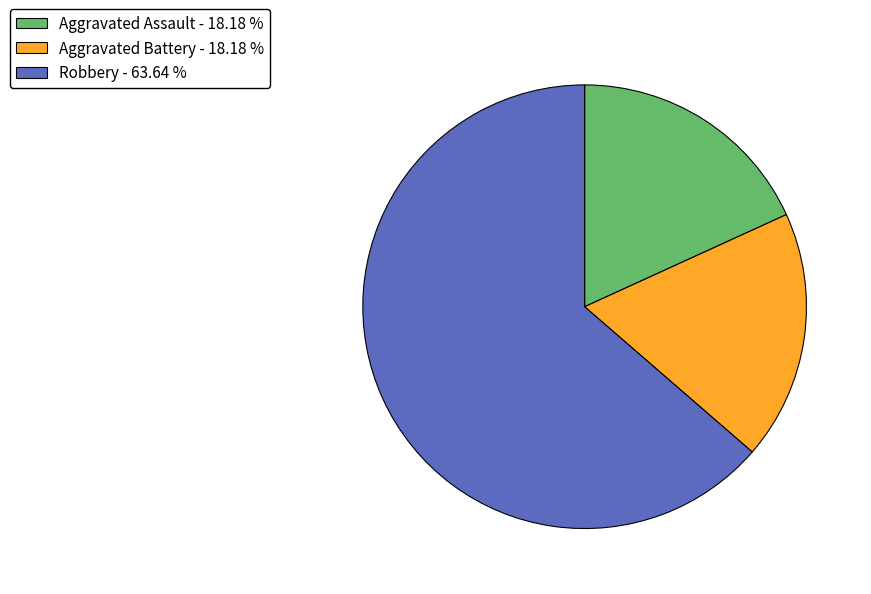

Does Robbery - 63.64 % account for over 50% of the chart?

Yes